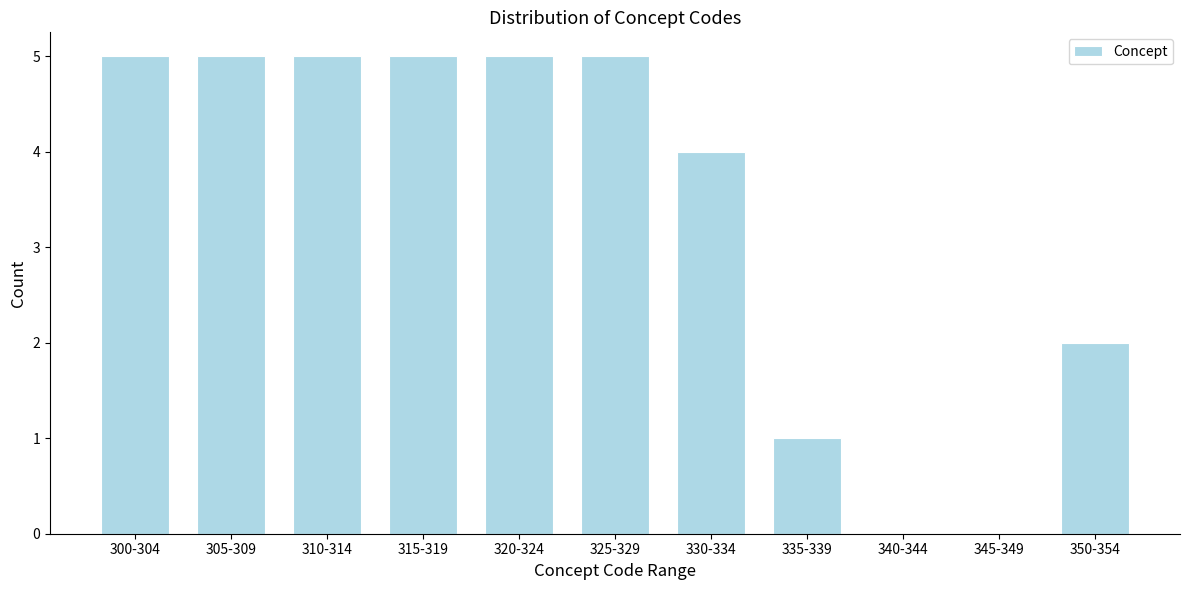

Reading left to right, transcribe all the data shown in this chart.

300-304=5	305-309=5	310-314=5	315-319=5	320-324=5	325-329=5	330-334=4	335-339=1	340-344=0	345-349=0	350-354=2